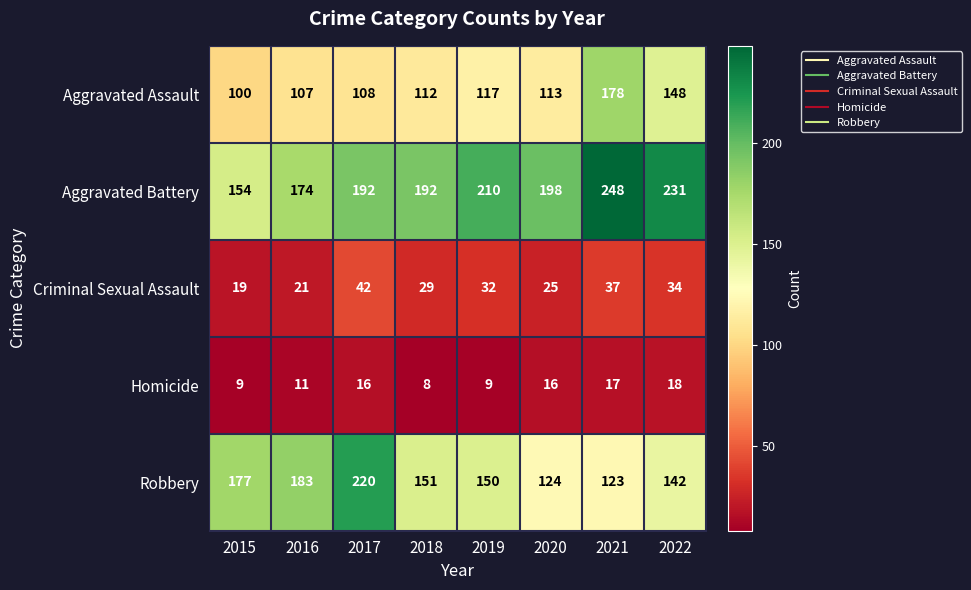

Rank the series by their maximum value, from lowest to highest.

Homicide, Criminal Sexual Assault, Aggravated Assault, Robbery, Aggravated Battery